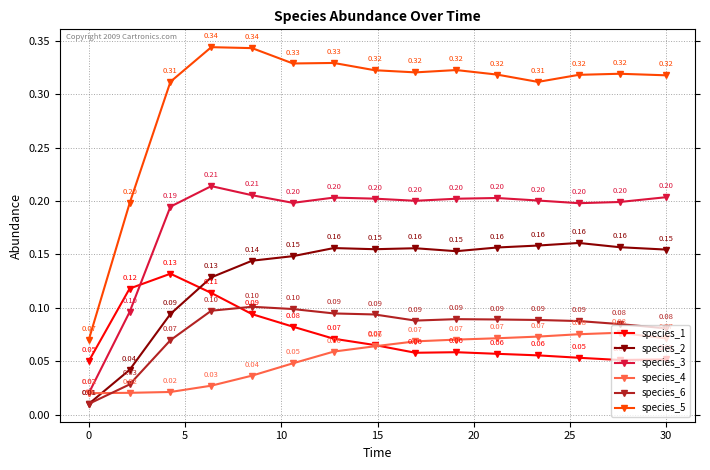

What is the value of the species_4 point at the 12th from the left?

0.1